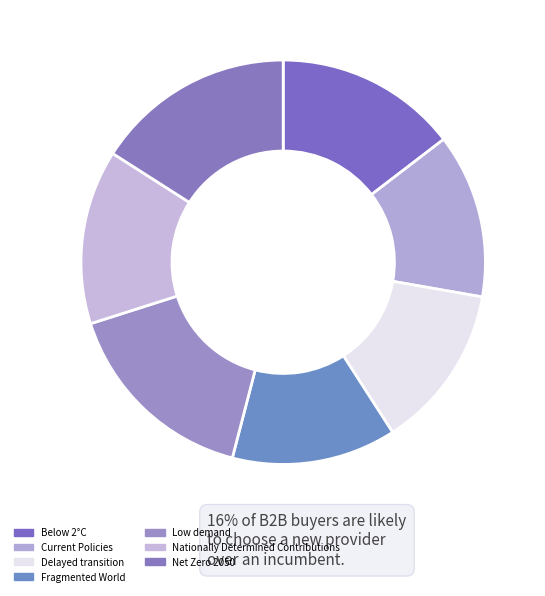

To the nearest percent, what is the difference between the Low demand and Below 2°C slice percentages?

1%